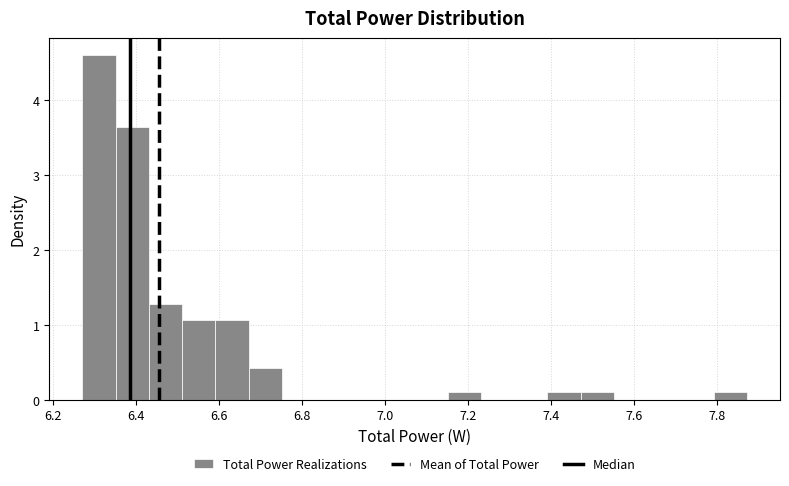

Around what value on the x-axis is the tallest bar? Give the approximate position of its centre, as read against the axis.

6.32